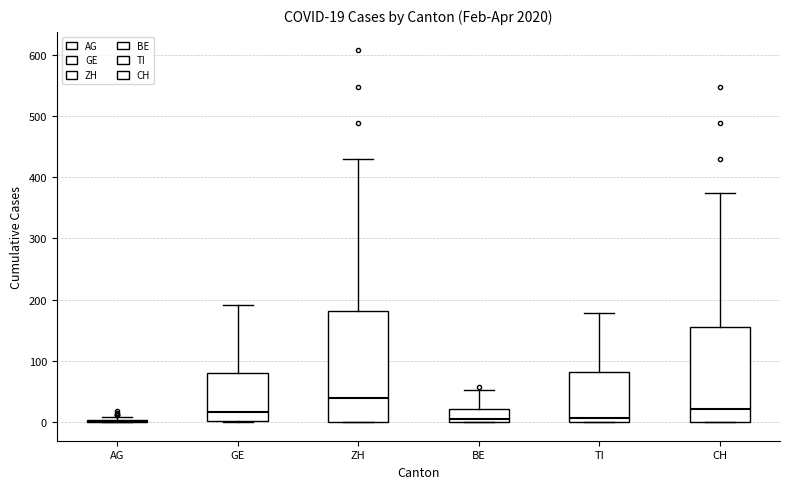

Comparing the boxes themselves (not the whiskers), which one is the tallest?

ZH